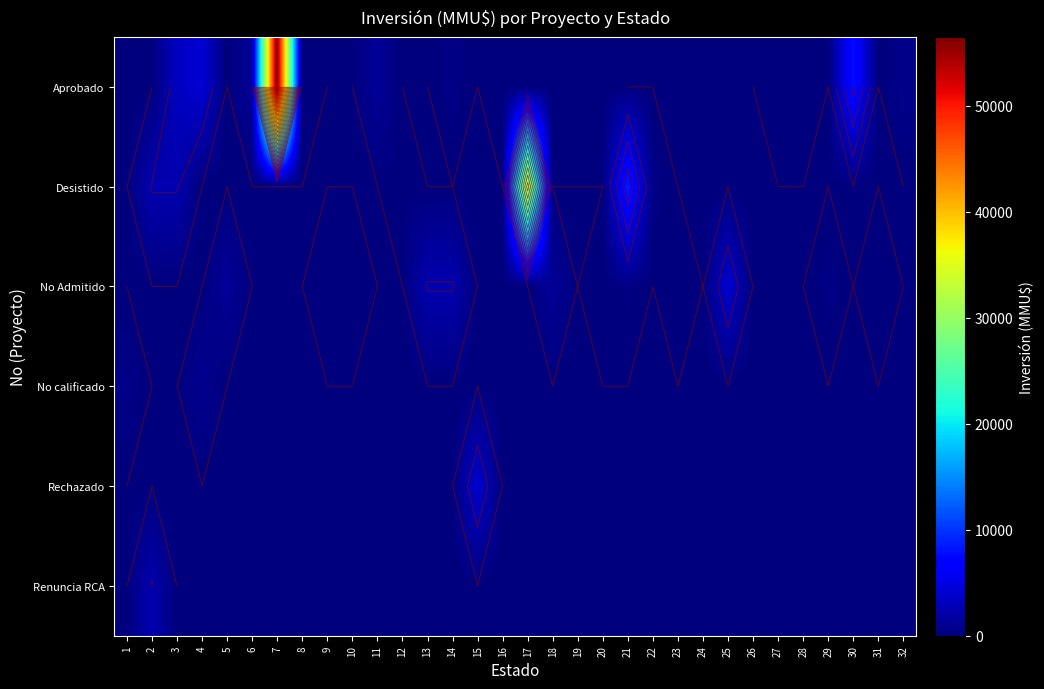

List the series in order of their peak value, highest first.

Aprobado, Desistido, No Admitido, Rechazado, Renuncia RCA, No calificado